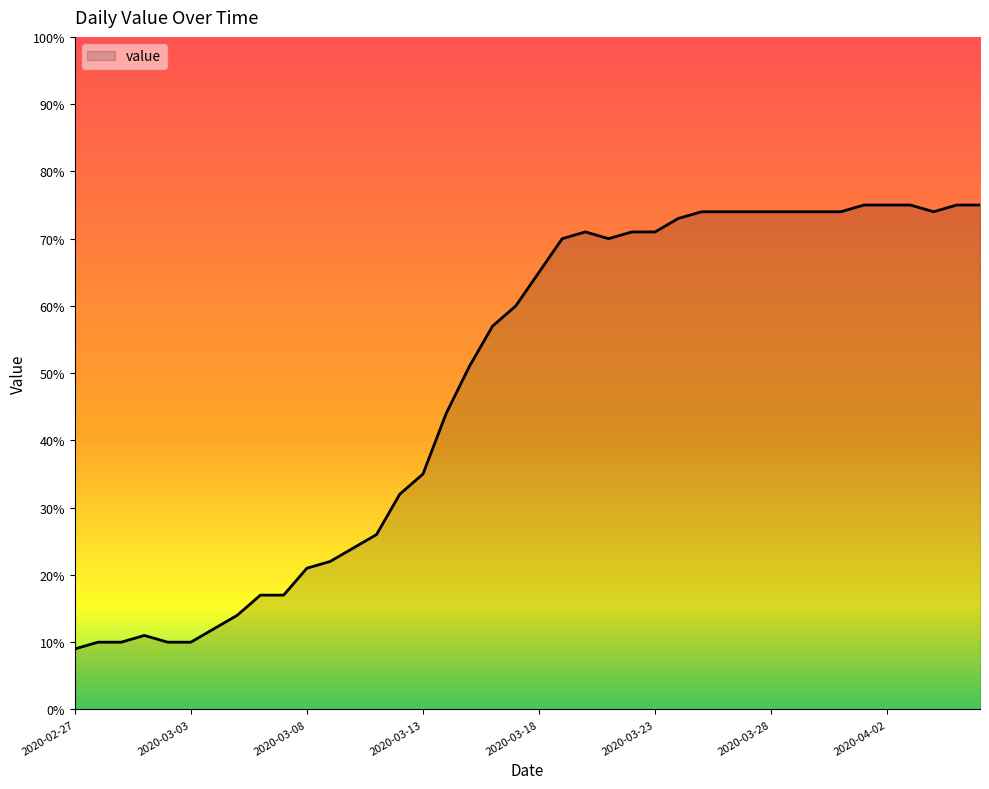

What is the maximum value shown in the chart?

75